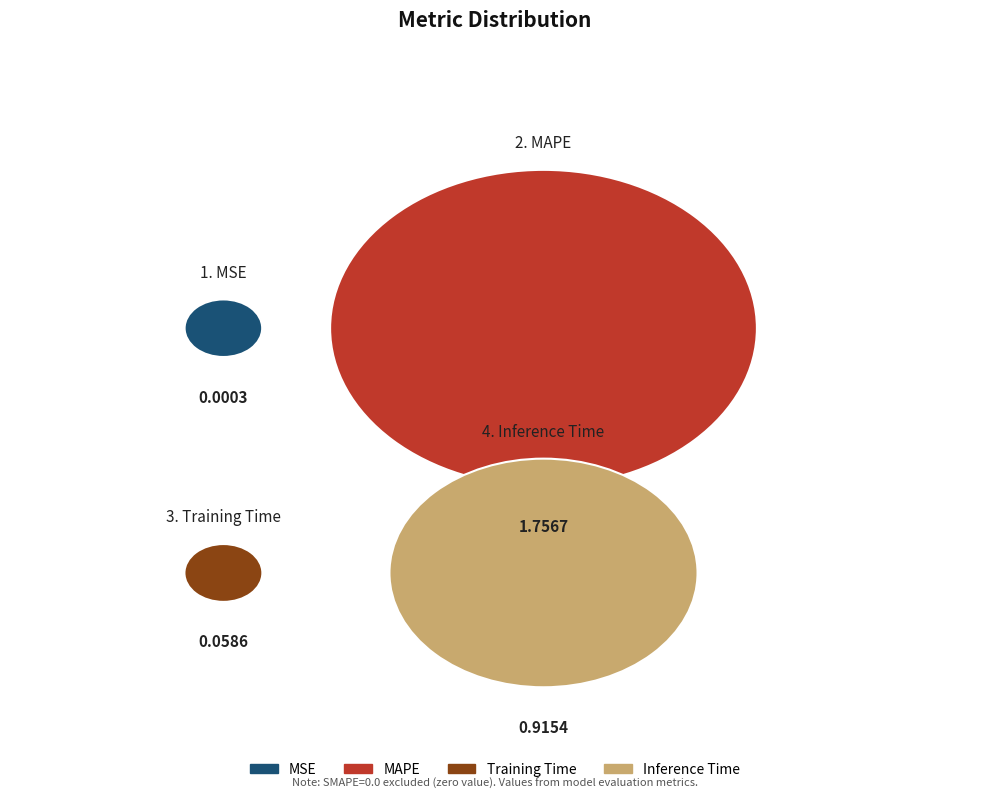

The MSE slice represents 6% of the pie. True or false?

False